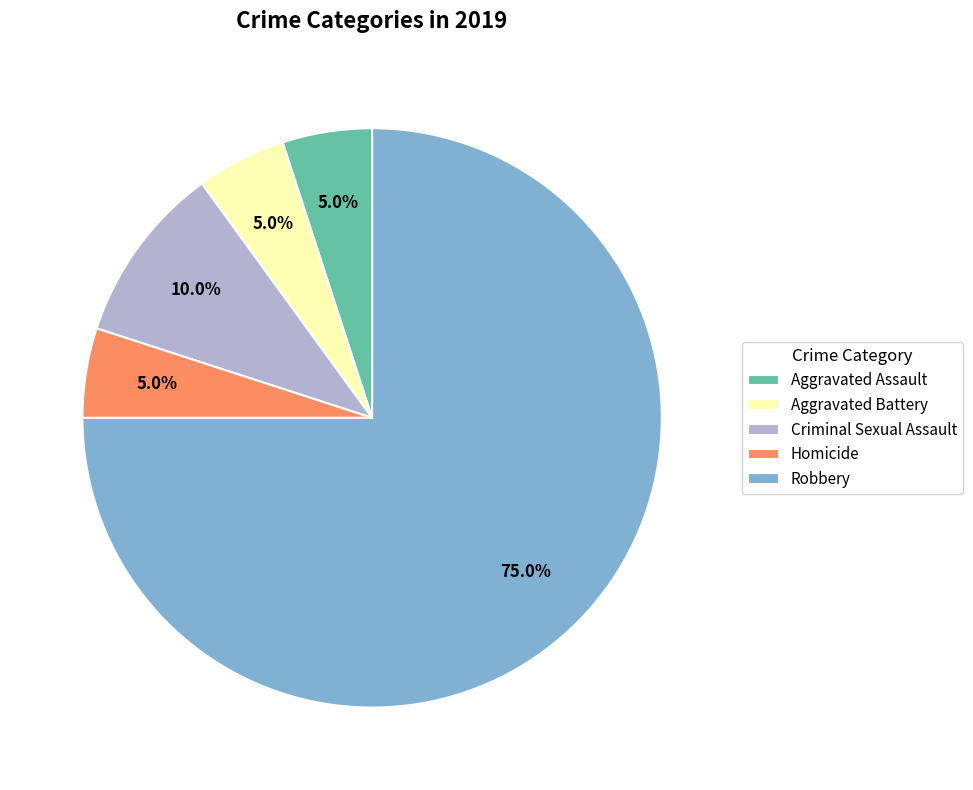

What percentage is the Robbery slice, to the nearest percent?

75%